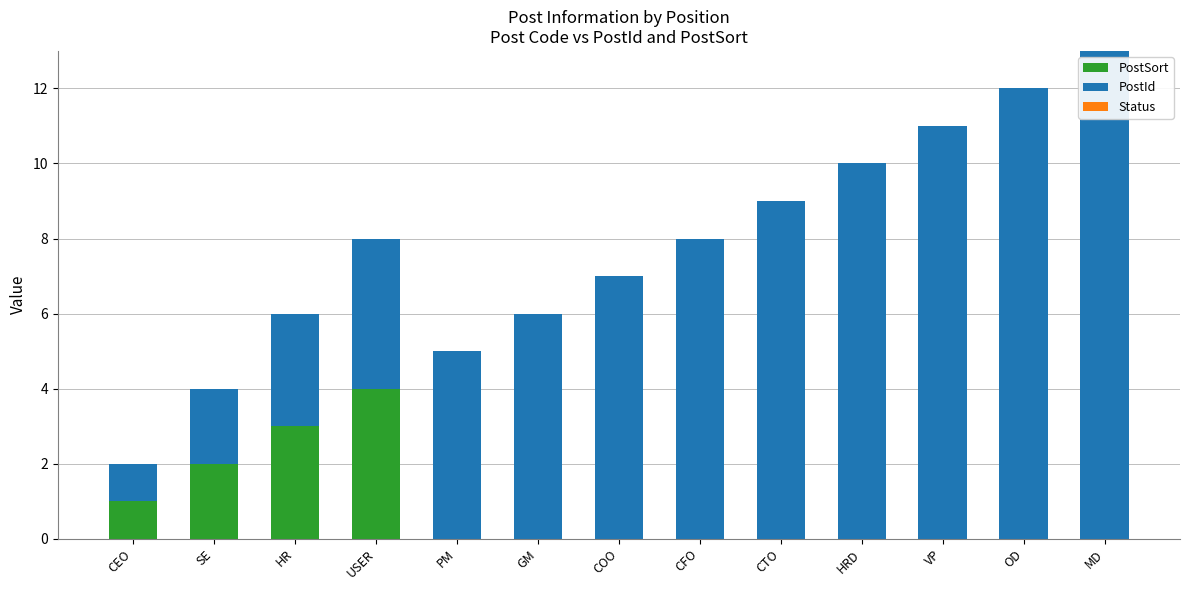

What is the sum of all PostSort values?

10